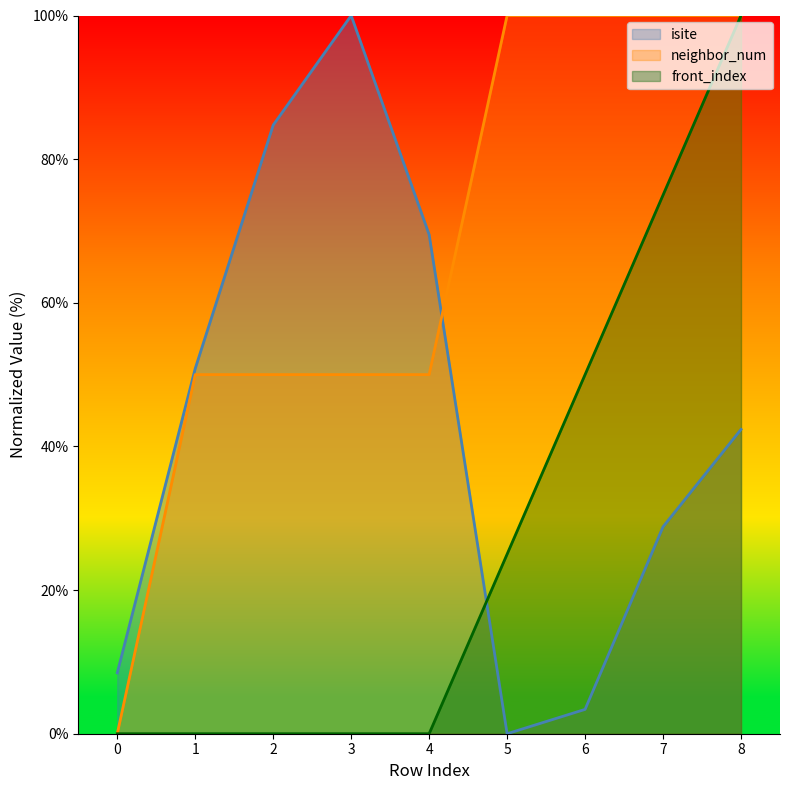

What is the greatest value displayed?

100.0